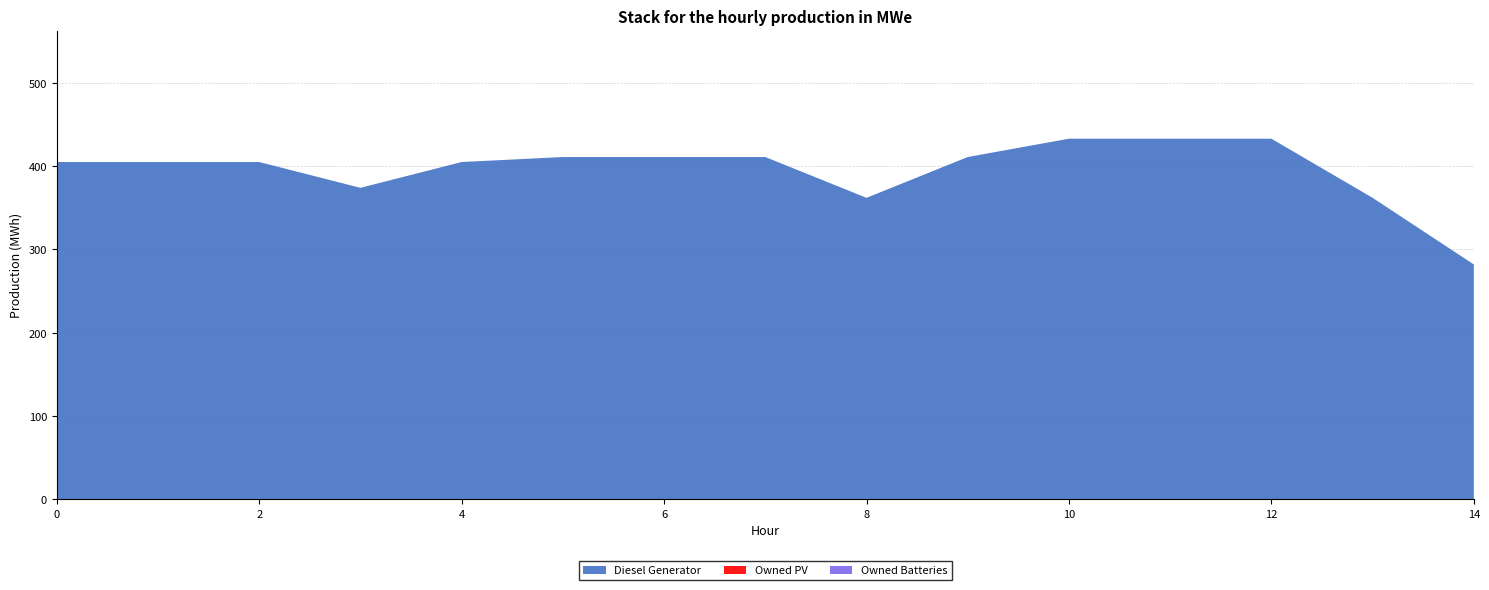

Reading left to right, what are all the values shown in this chart?

Diesel Generator: 405	405	405	374	405	411	411	411	362	411	433	433	433	362	282
Owned PV: 0	0	0	0	0	0	0	0	0	0	0	0	0	0	0
Owned Batteries: 0	0	0	0	0	0	0	0	0	0	0	0	0	0	0